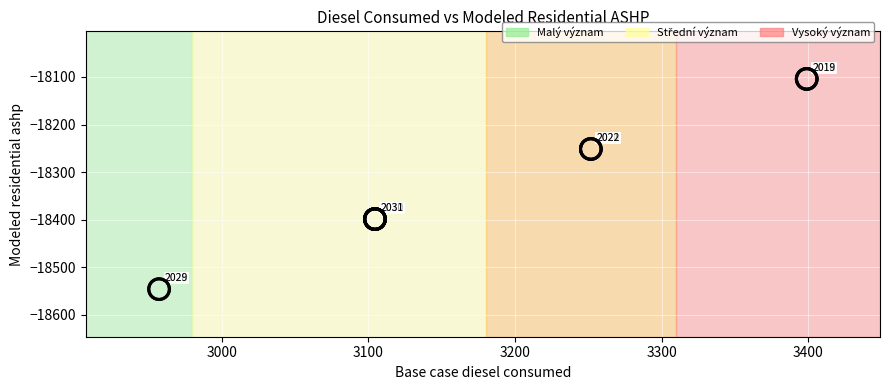

What Y value in the scatter plot is closest to -18324?

-18251.3